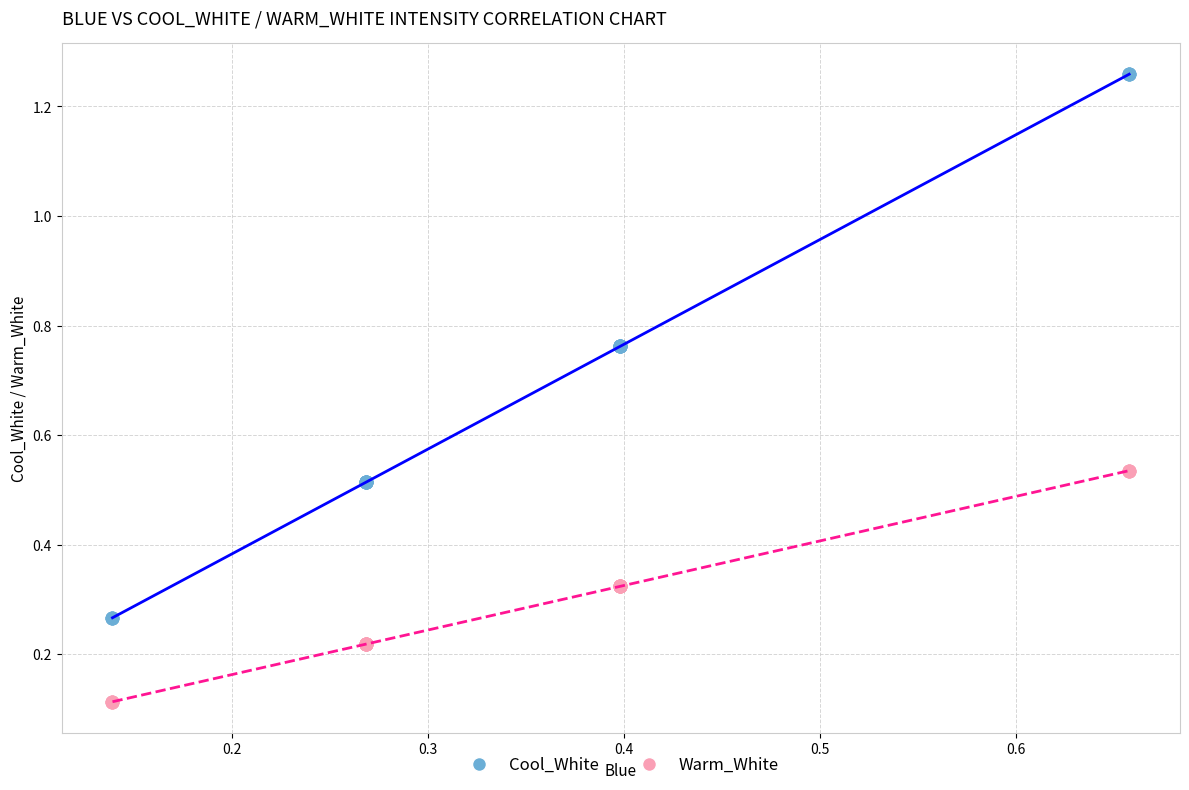

Which series reaches the maximum Y coordinate?

Cool_White